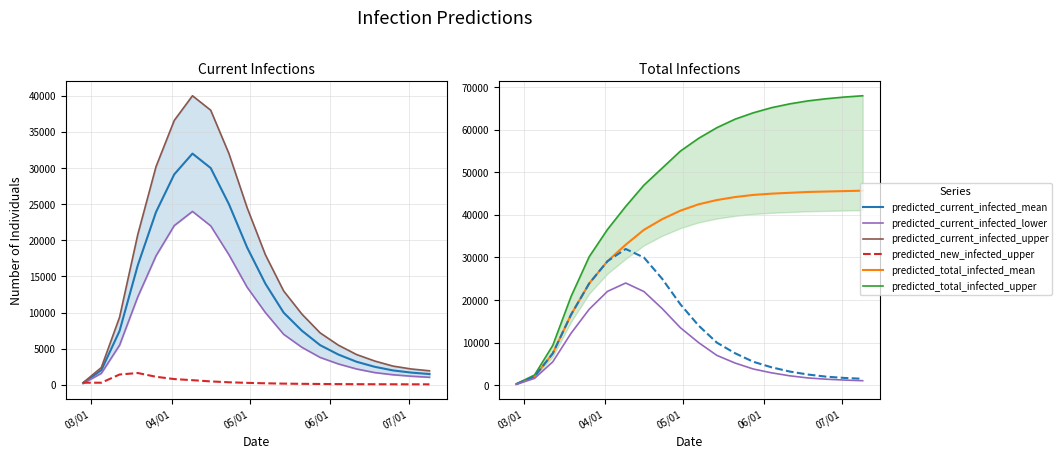

What position from the left is 04/01?

2